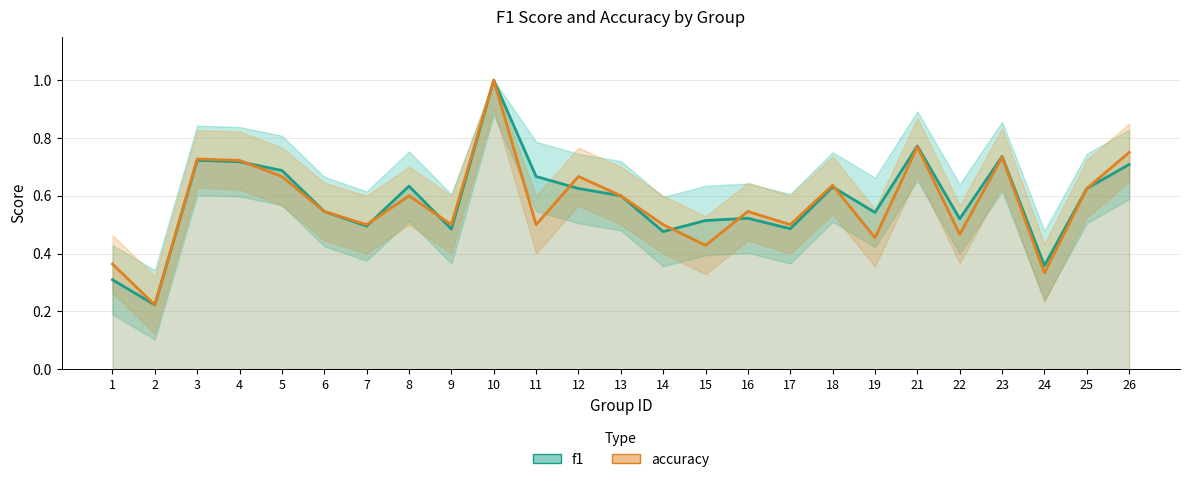

Between 19 and 24, which series saw the biggest shift?

f1